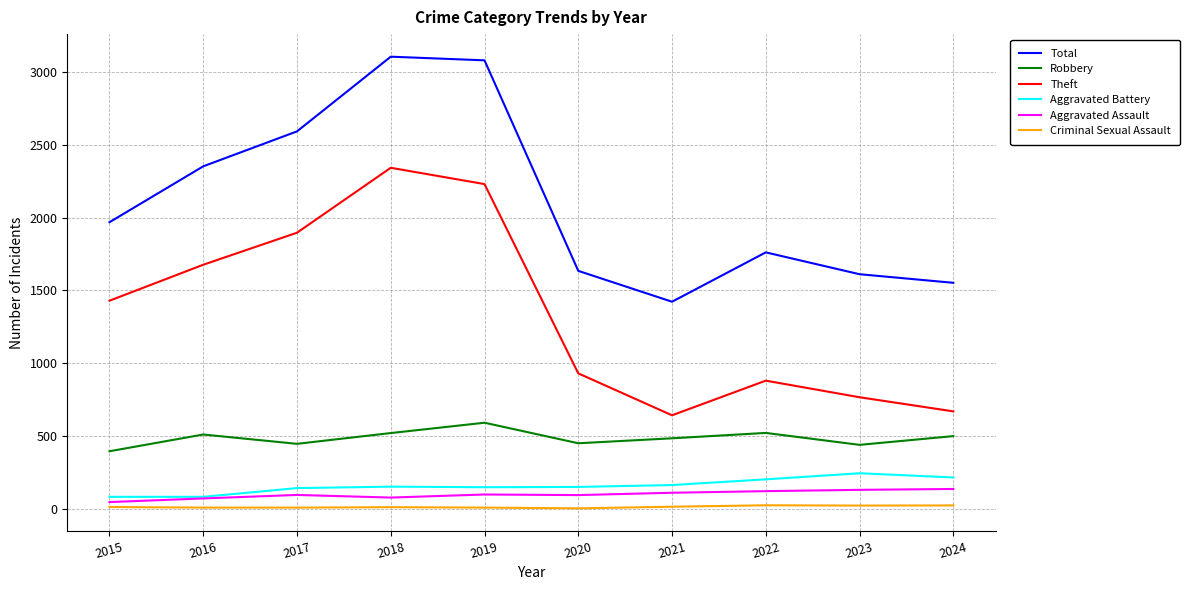

Rank the series by their maximum value, from lowest to highest.

Criminal Sexual Assault, Aggravated Assault, Aggravated Battery, Robbery, Theft, Total